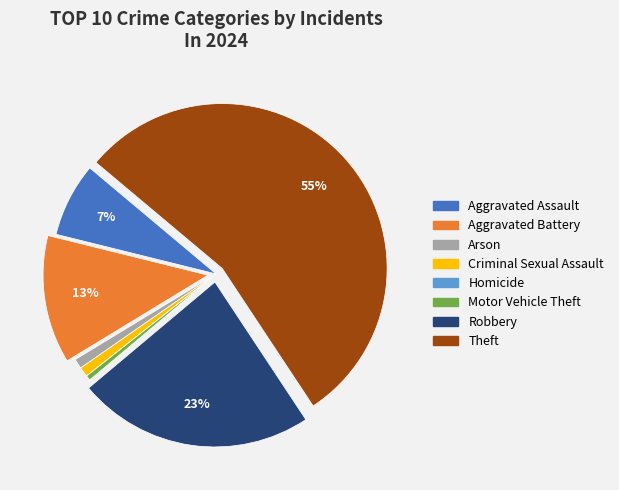

To the nearest percent, what is the difference between the largest and smallest slice percentages?

55%